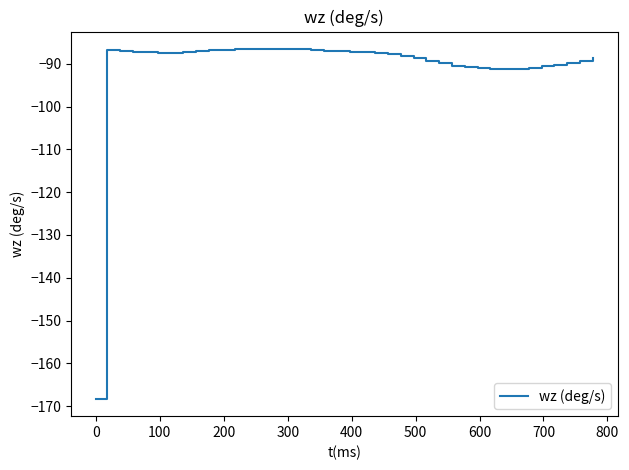

What is the minimum value shown in the chart?

-168.2